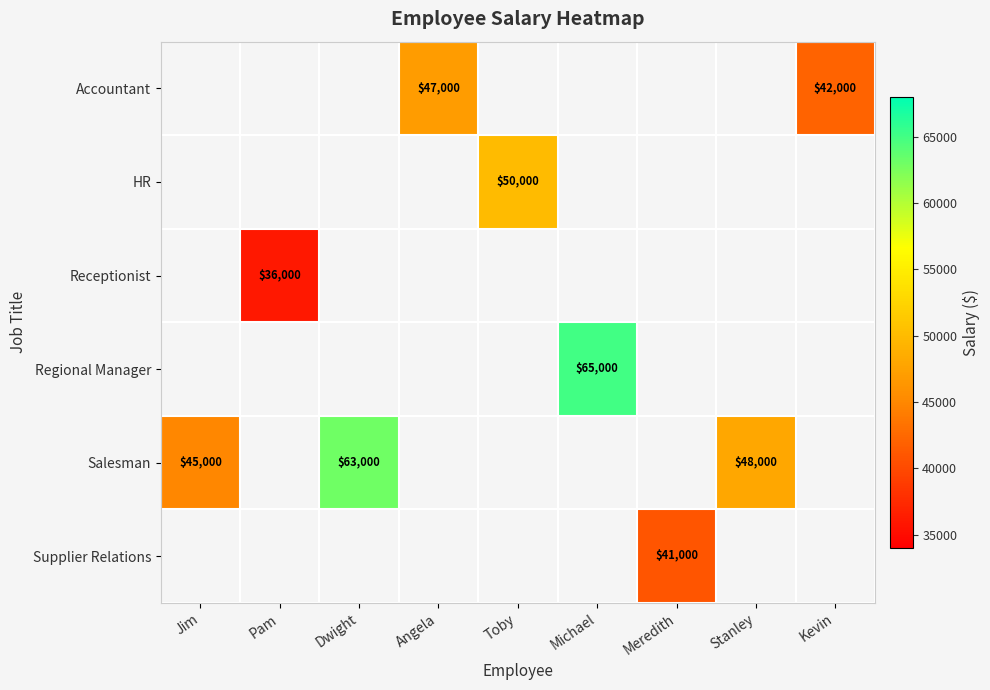

The value of Salesman at Jim is 22487. True or false?

False